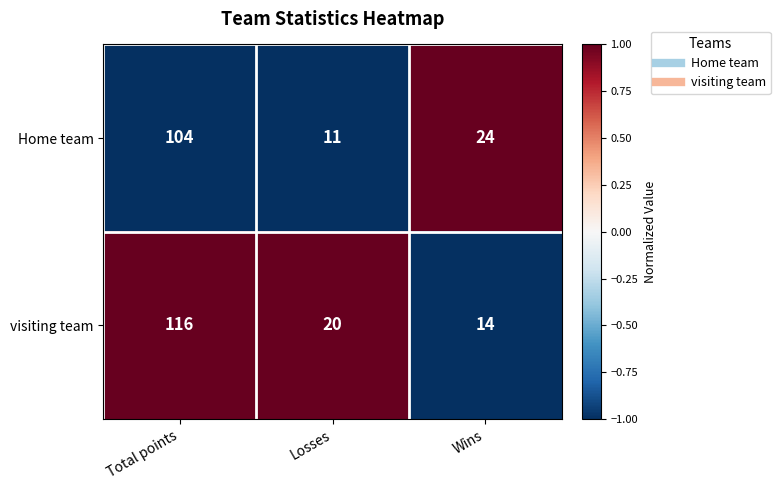

Which series has the largest total across all categories?

visiting team